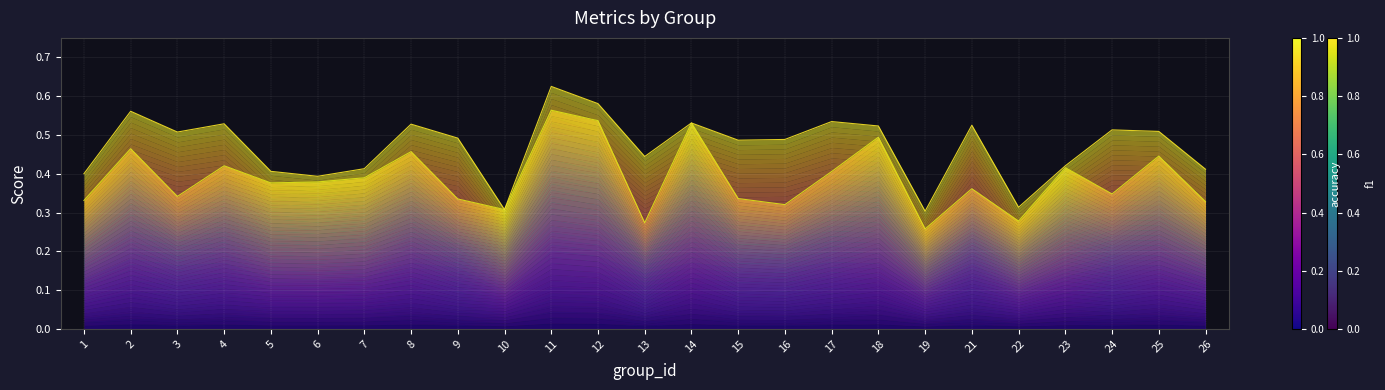

What is the difference between the highest and lowest values at 25?

0.1